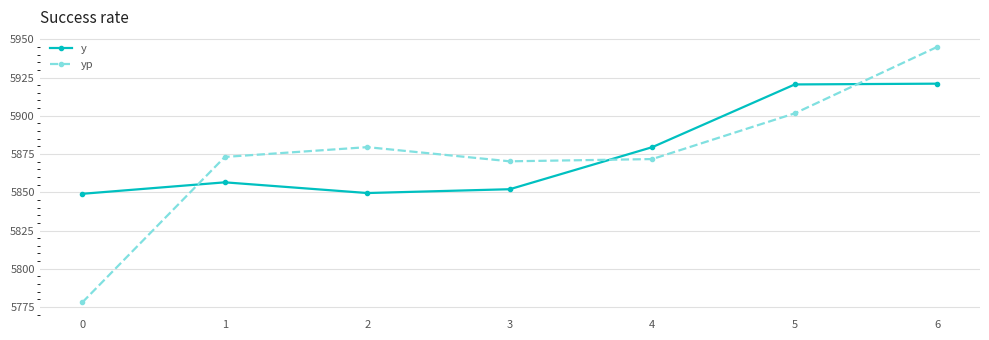

What are all the series names shown in the legend?

y, yp